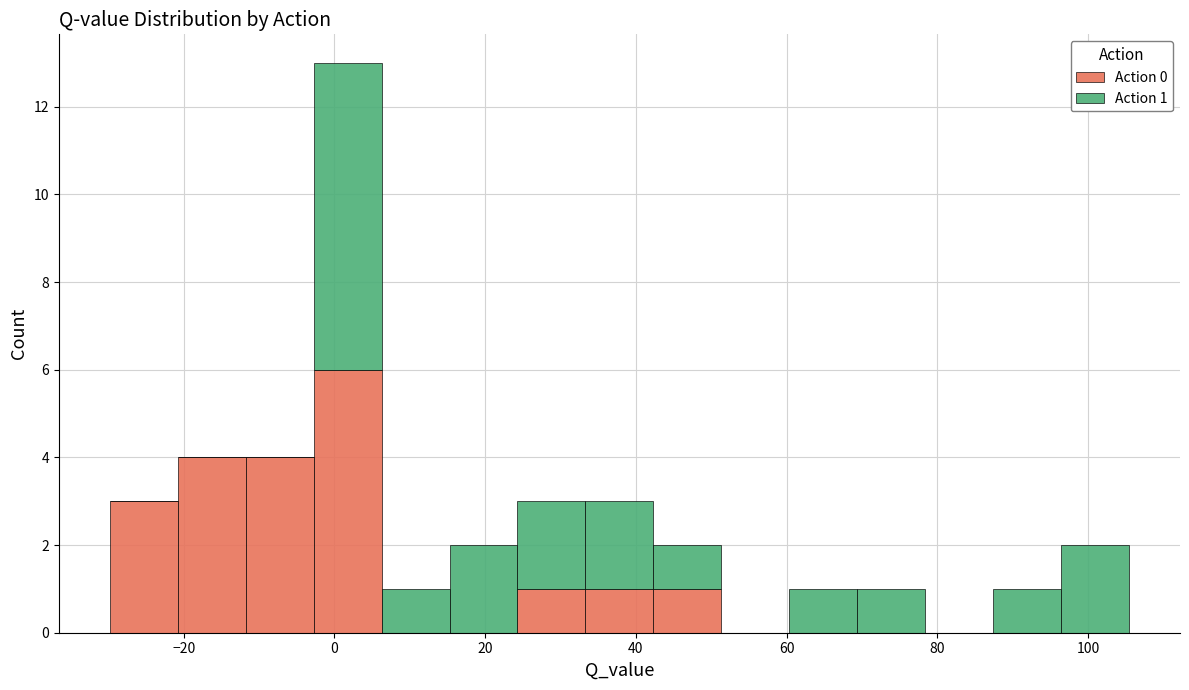

Which range on the x-axis has the tallest stacked bar (by total height)?

-2 to 6